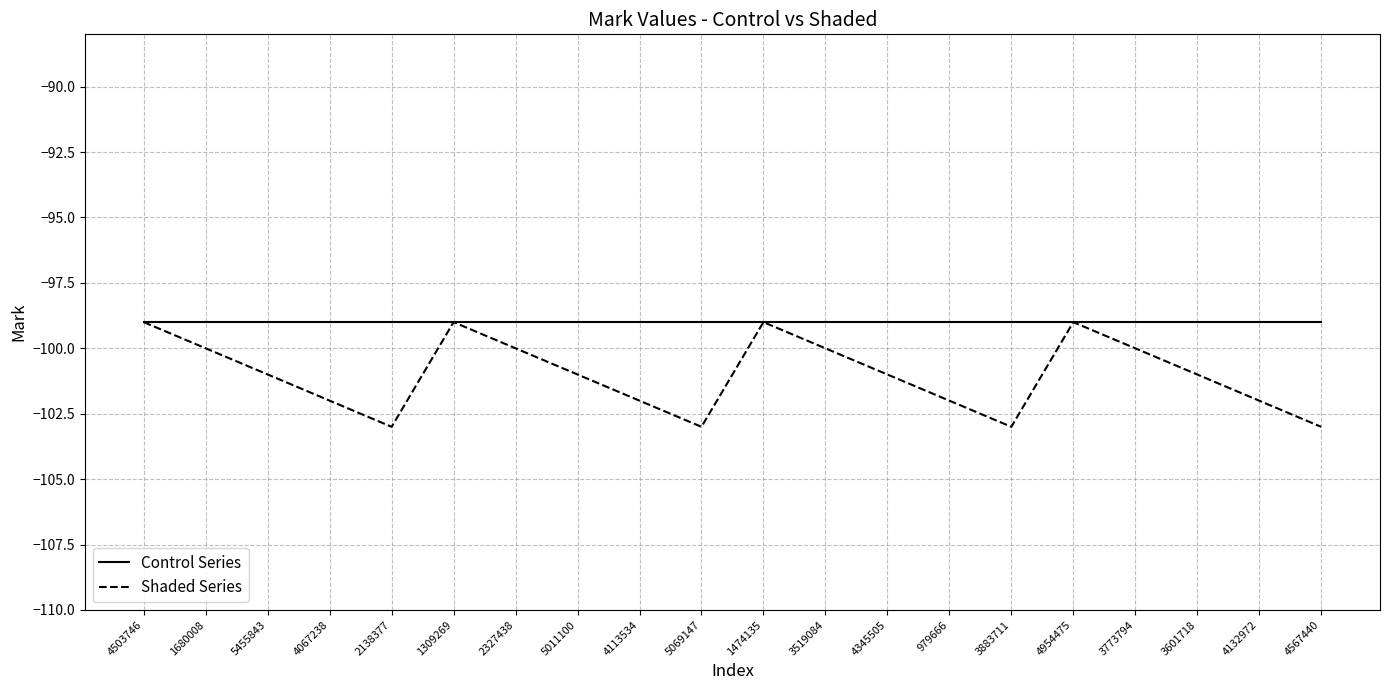

Is the value of Control Series at 2138377 greater than the value of Shaded Series at 3519084?

Yes